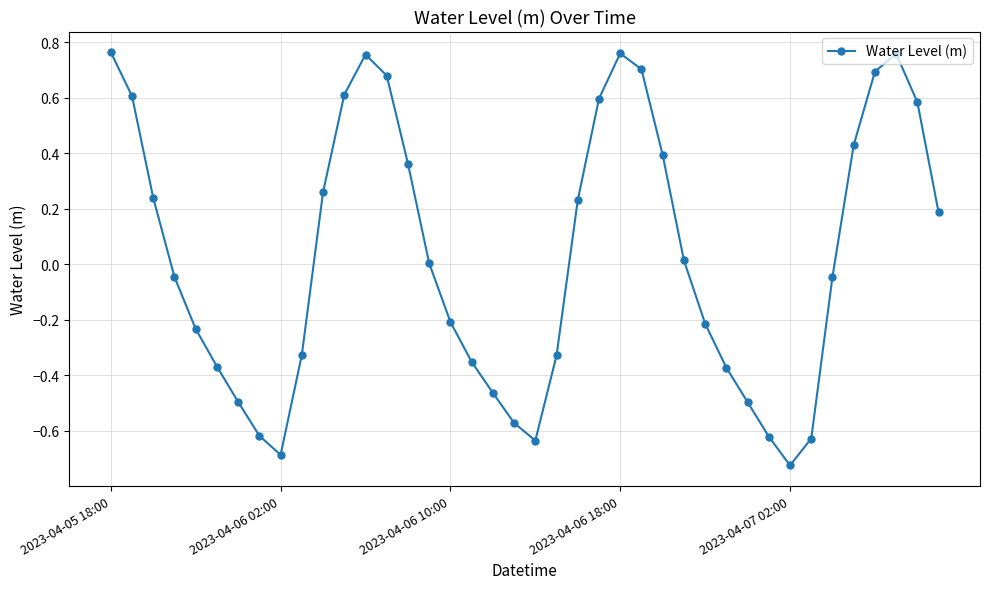

True or false: there are more than 1 points higher than both neighbors.

True